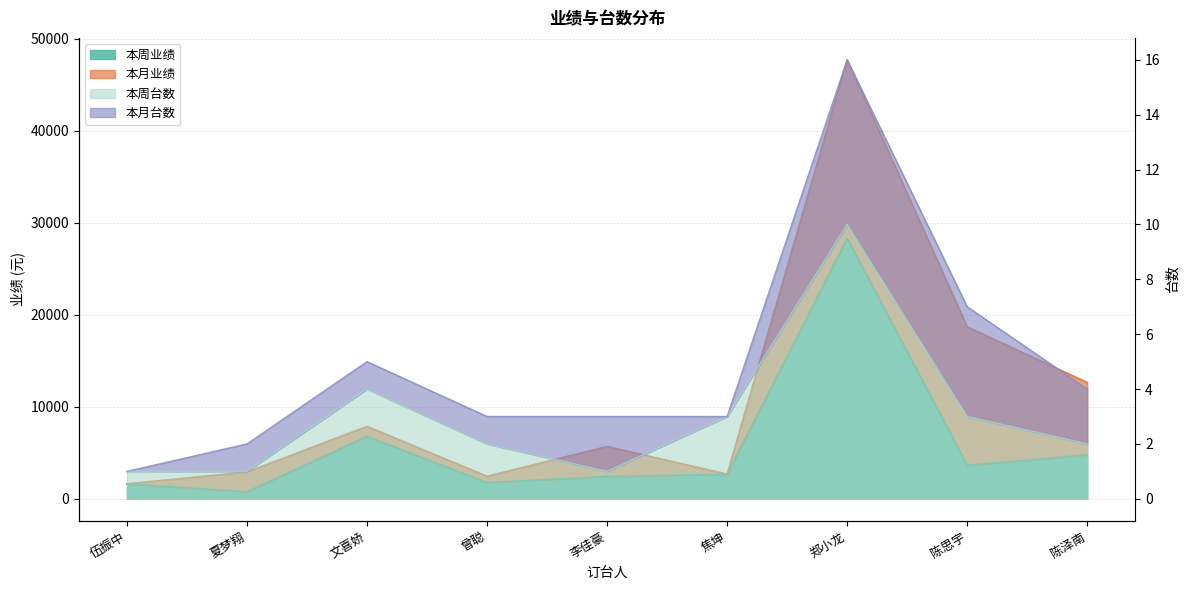

Is the value of 本周台数 at 郑小龙 greater than the value of 本周业绩 at 伍振中?

No